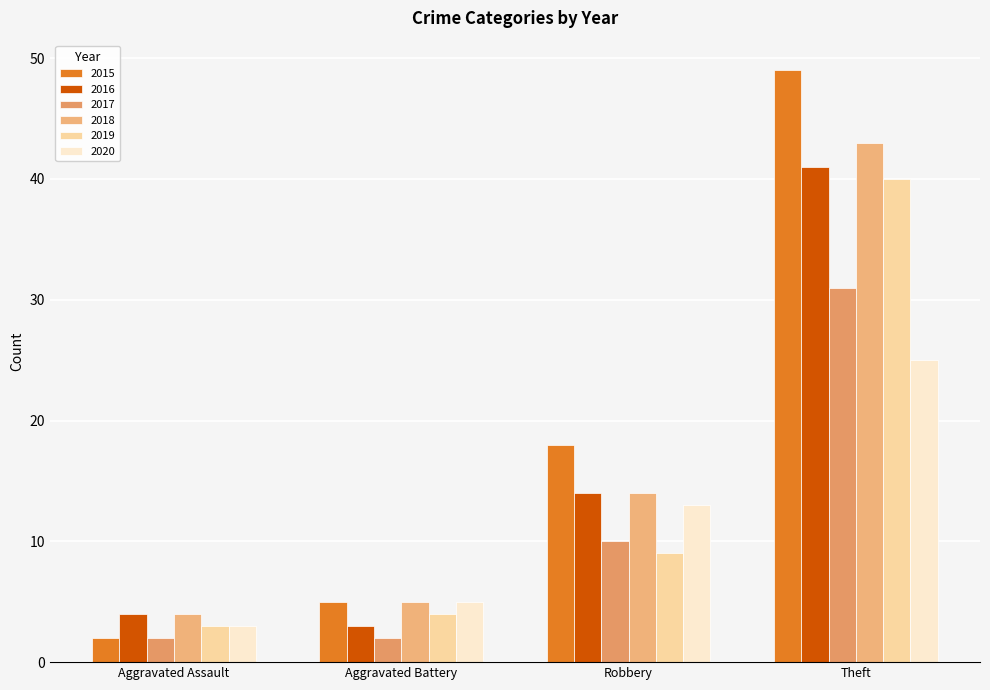

Reading left to right, what are all the values shown in this chart?

2015: 2	5	18	49
2016: 4	3	14	41
2017: 2	2	10	31
2018: 4	5	14	43
2019: 3	4	9	40
2020: 3	5	13	25